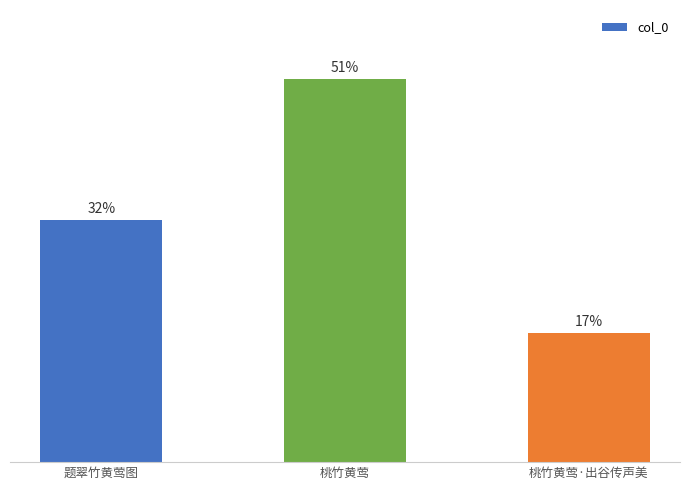

How many distinct data groups are displayed?

1